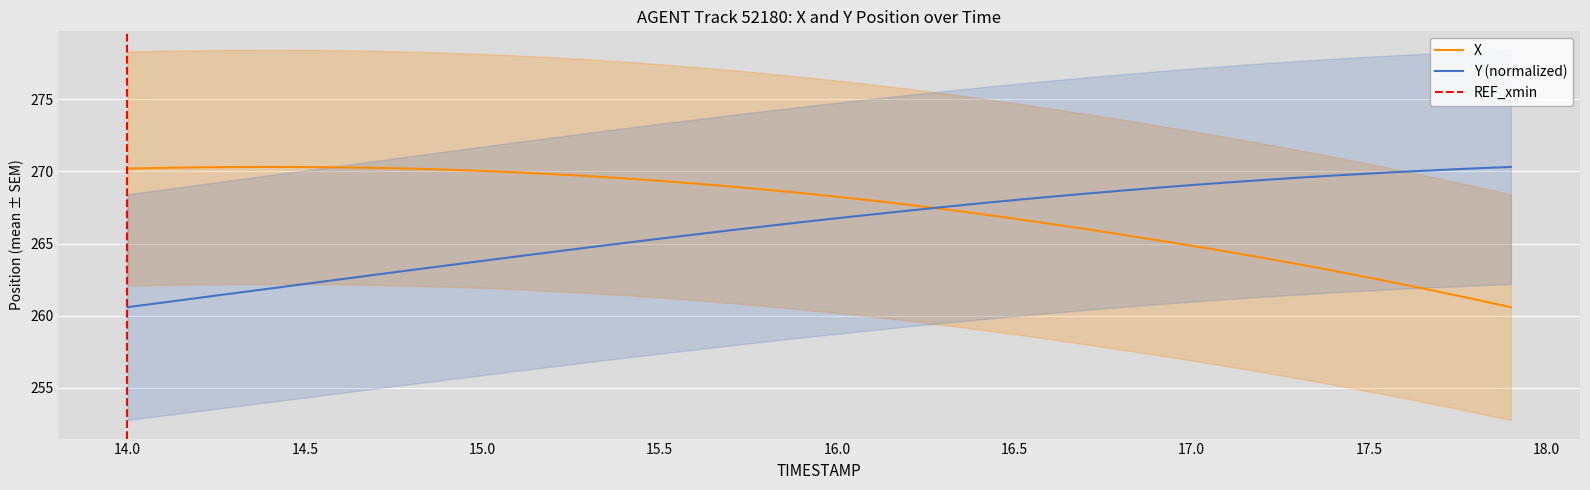

How many data points does each series have?

40